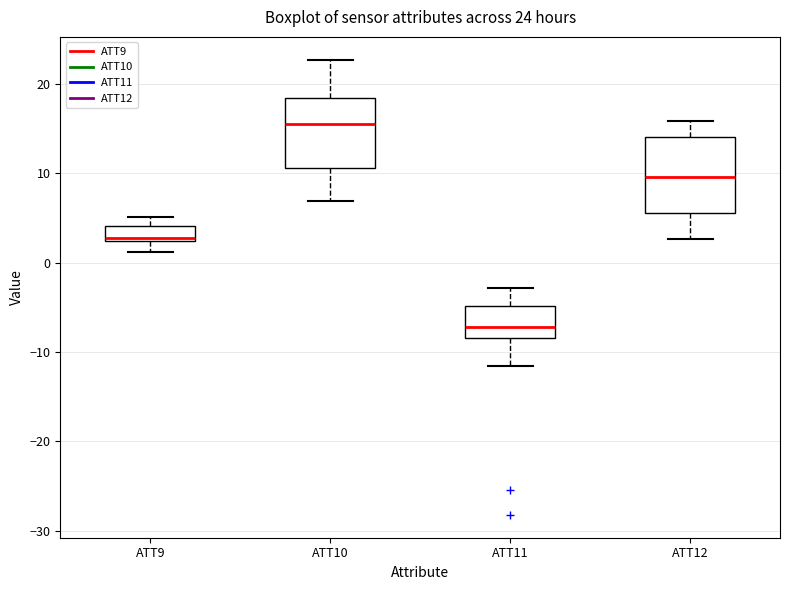

Which box's median line is the lowest?

ATT11